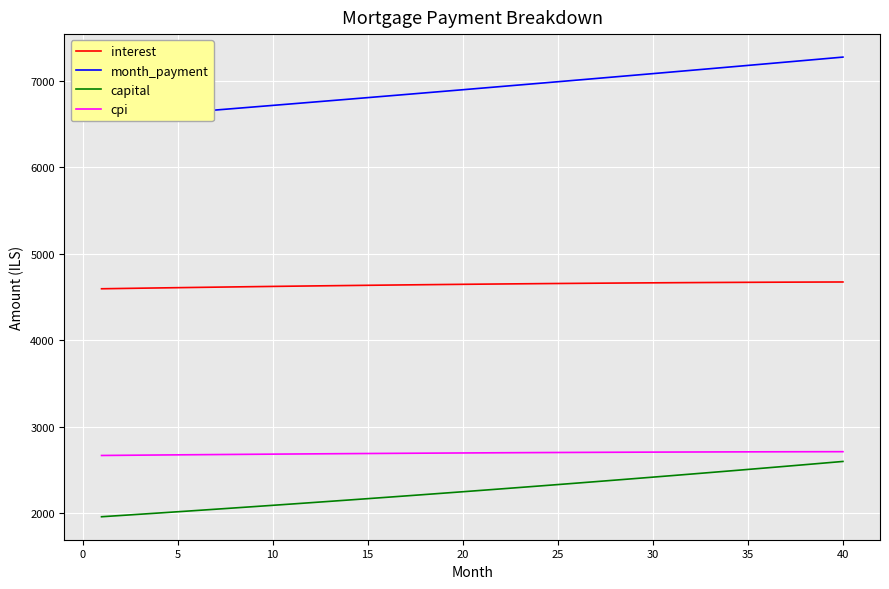

What is the difference between the maximum and second lowest values in the month_payment series?

700.0